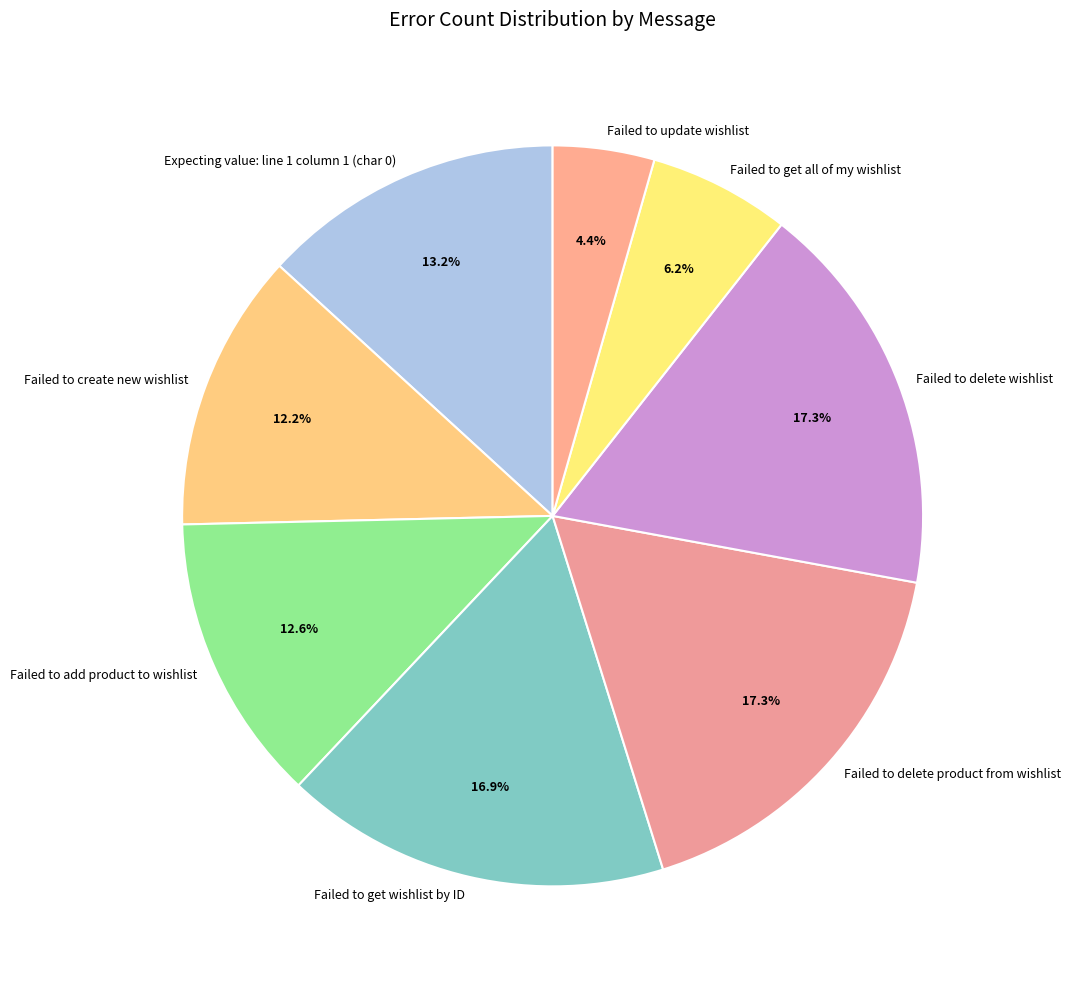

How many slices are in this pie chart?

8